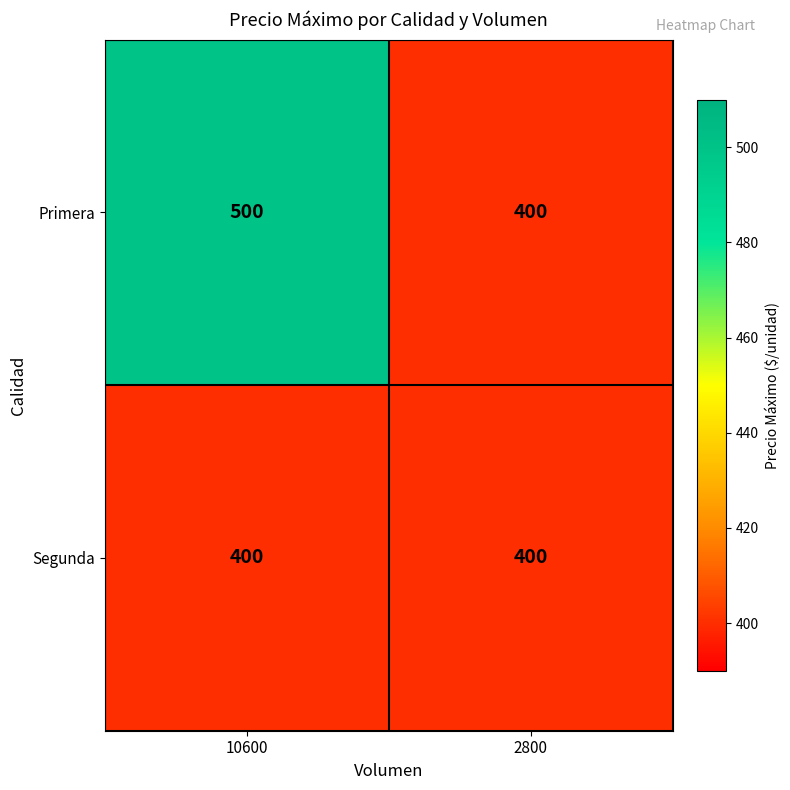

What is the smallest value displayed?

400